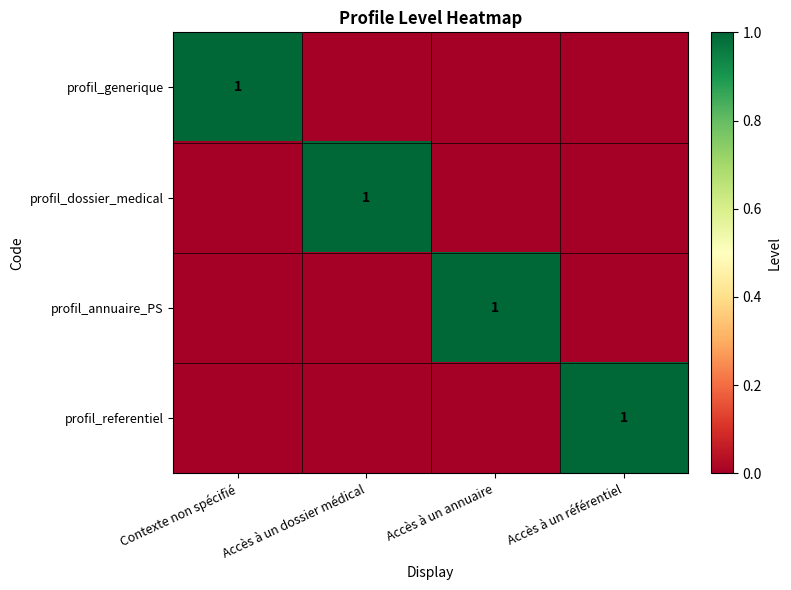

Which has a higher value, Accès à un annuaire or Accès à un référentiel?

Accès à un annuaire